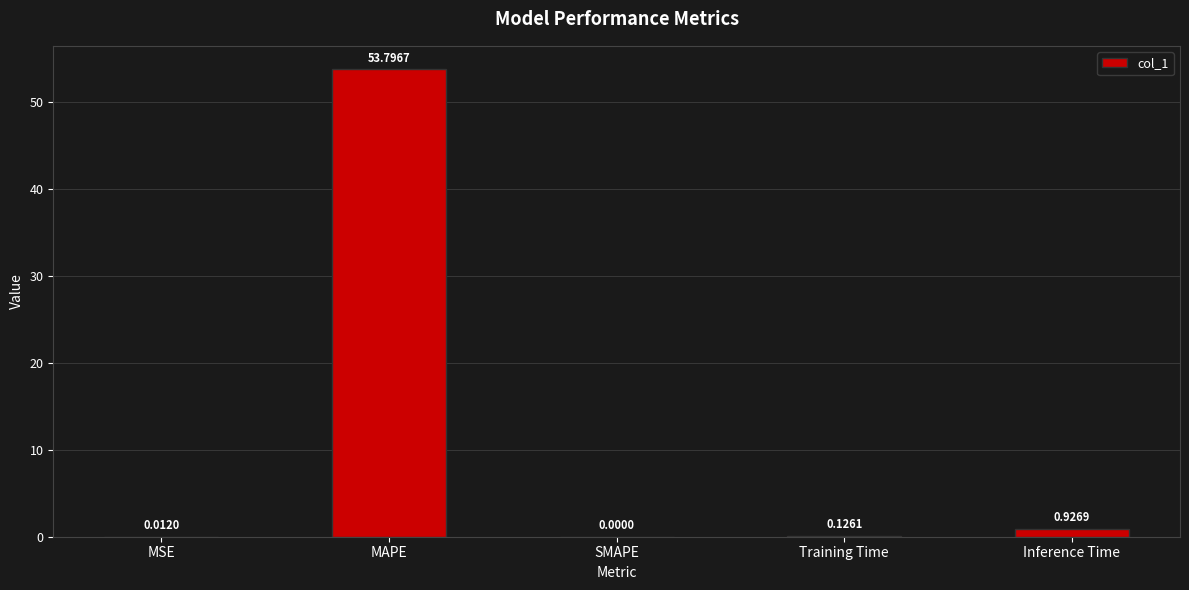

What is the sum of all values?

54.9